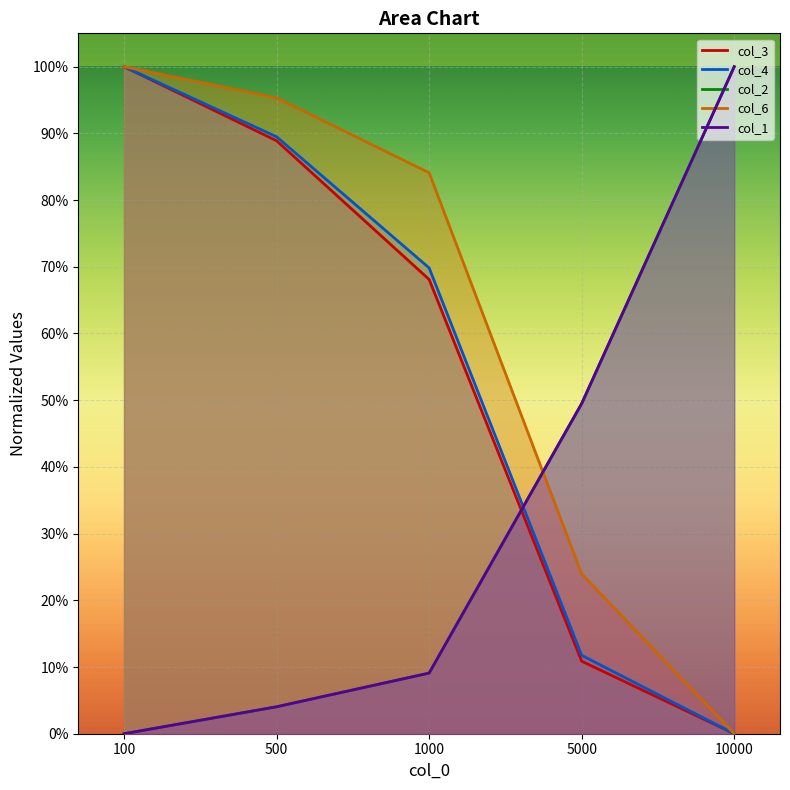

What is the value of the col_6 point at the 1st from the left?

1.0